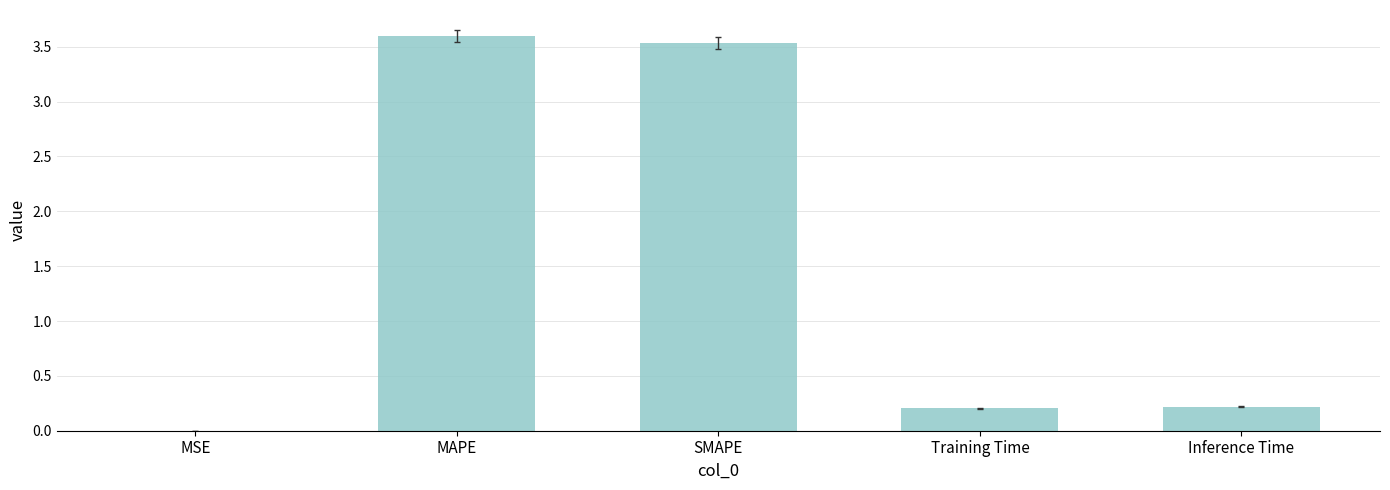

What is the change in value from MSE to MAPE?

+3.6